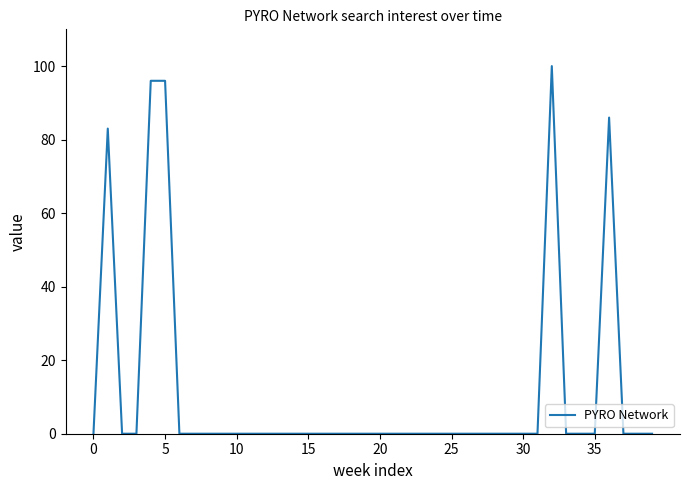

What is the difference between the maximum and minimum values?

100